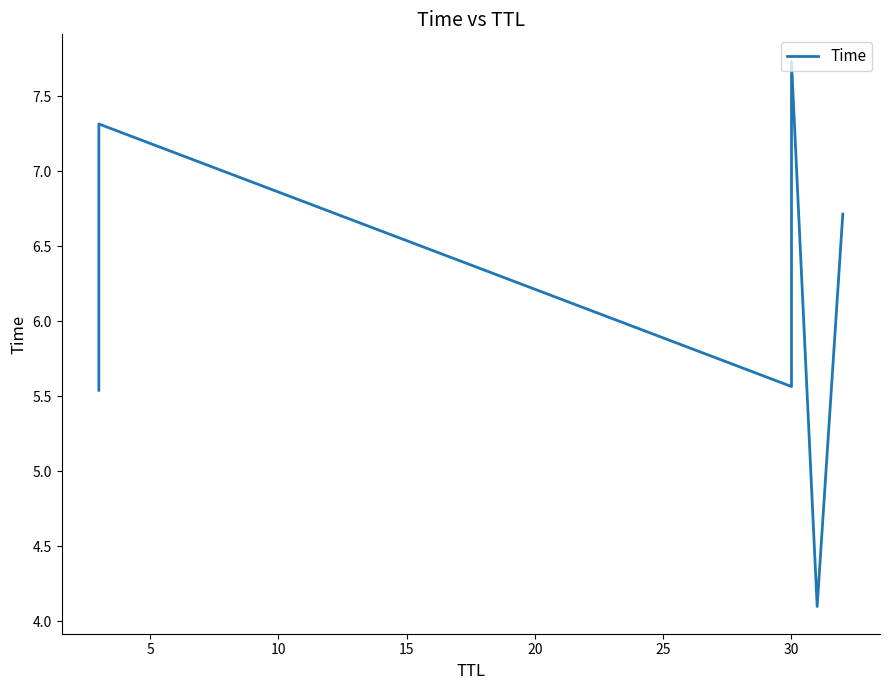

What is the sum of all values?

37.0